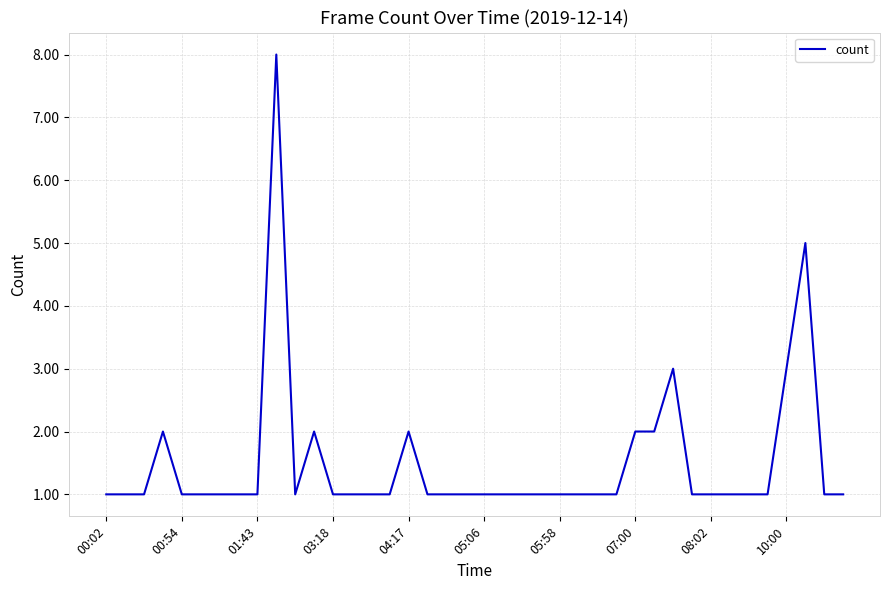

What is the difference between the maximum and minimum values?

7